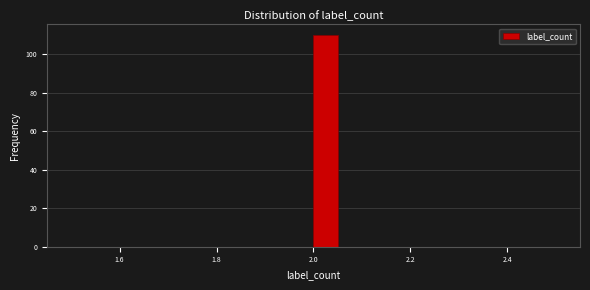

Around what value on the x-axis is the tallest bar? Give the approximate position of its centre, as read against the axis.

2.02